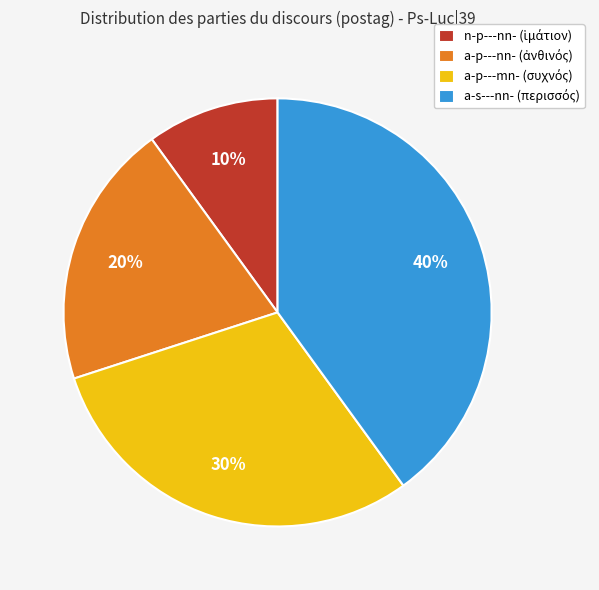

How many slices are in this pie chart?

4